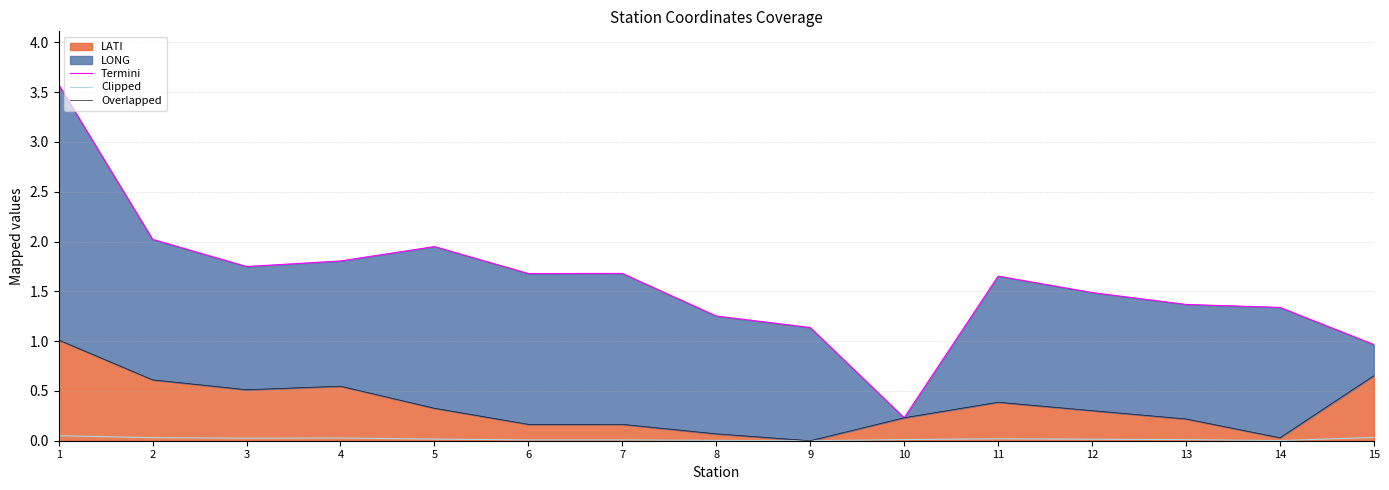

True or false: Clipped and Overlapped intersect in this chart.

False